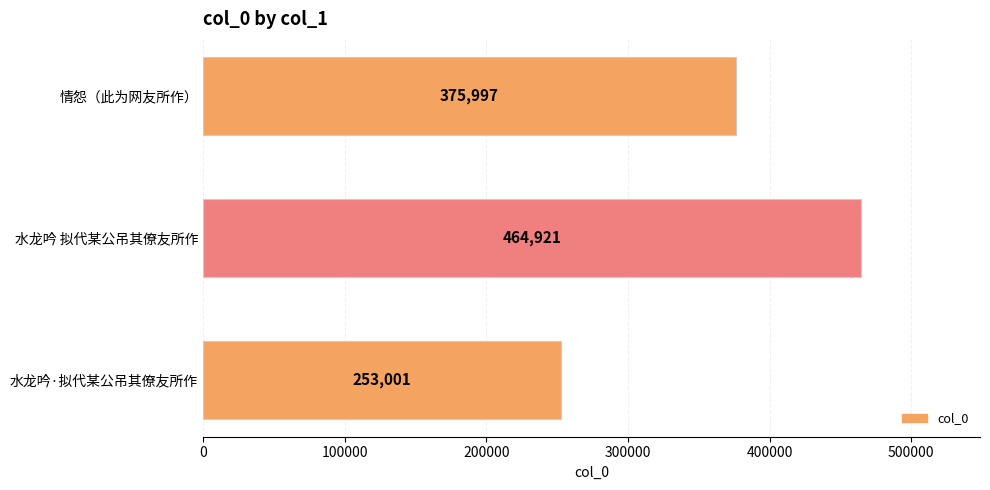

Reading top to bottom, what are all the values shown in this chart?

375997	464921	253001